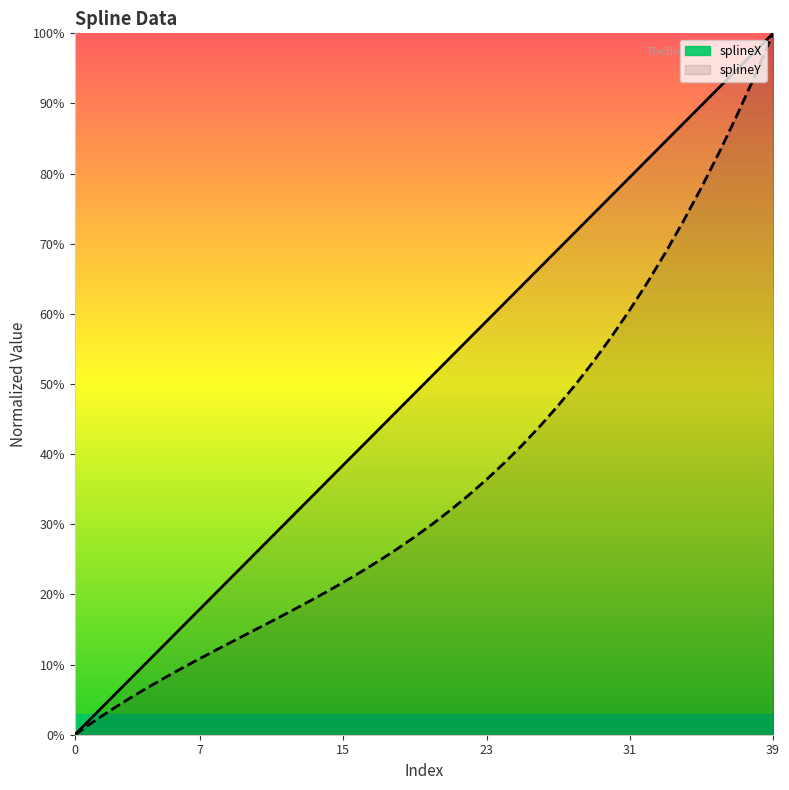

How many series are shown in this chart?

2